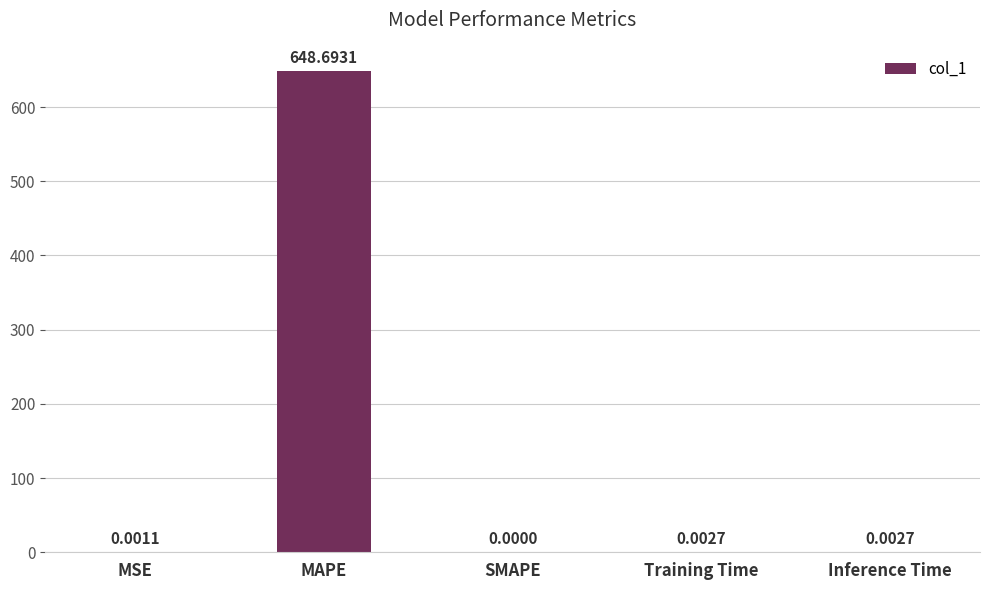

What is the sum of all values?

648.7